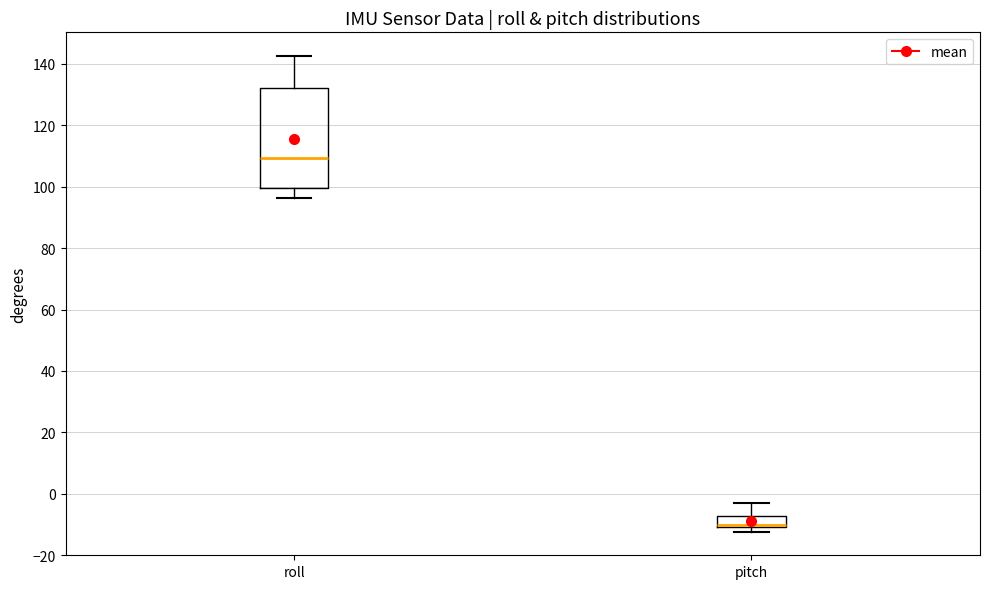

Reading left to right, read every box against the y-axis: the position of its median line, the range the box covers, and the ends of its whiskers. The values are not printed on the chart, so give them approximately, as read against the axis.

roll: median 110, box 100 to 132, whiskers 96 to 142
pitch: median -10 (drawn on the box's lower edge), box -10 to -8, whiskers -12 to -4